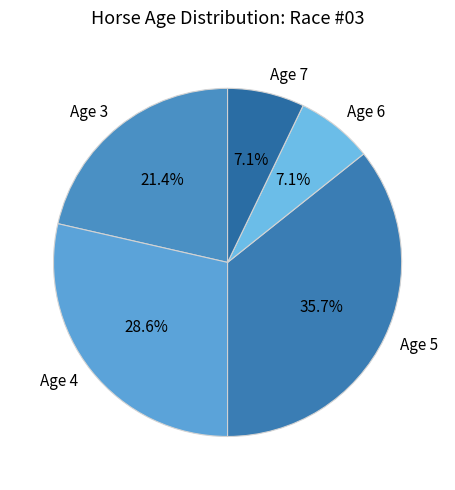

Approximately how many times larger is the value at Age 4 compared to Age 7?

4.0